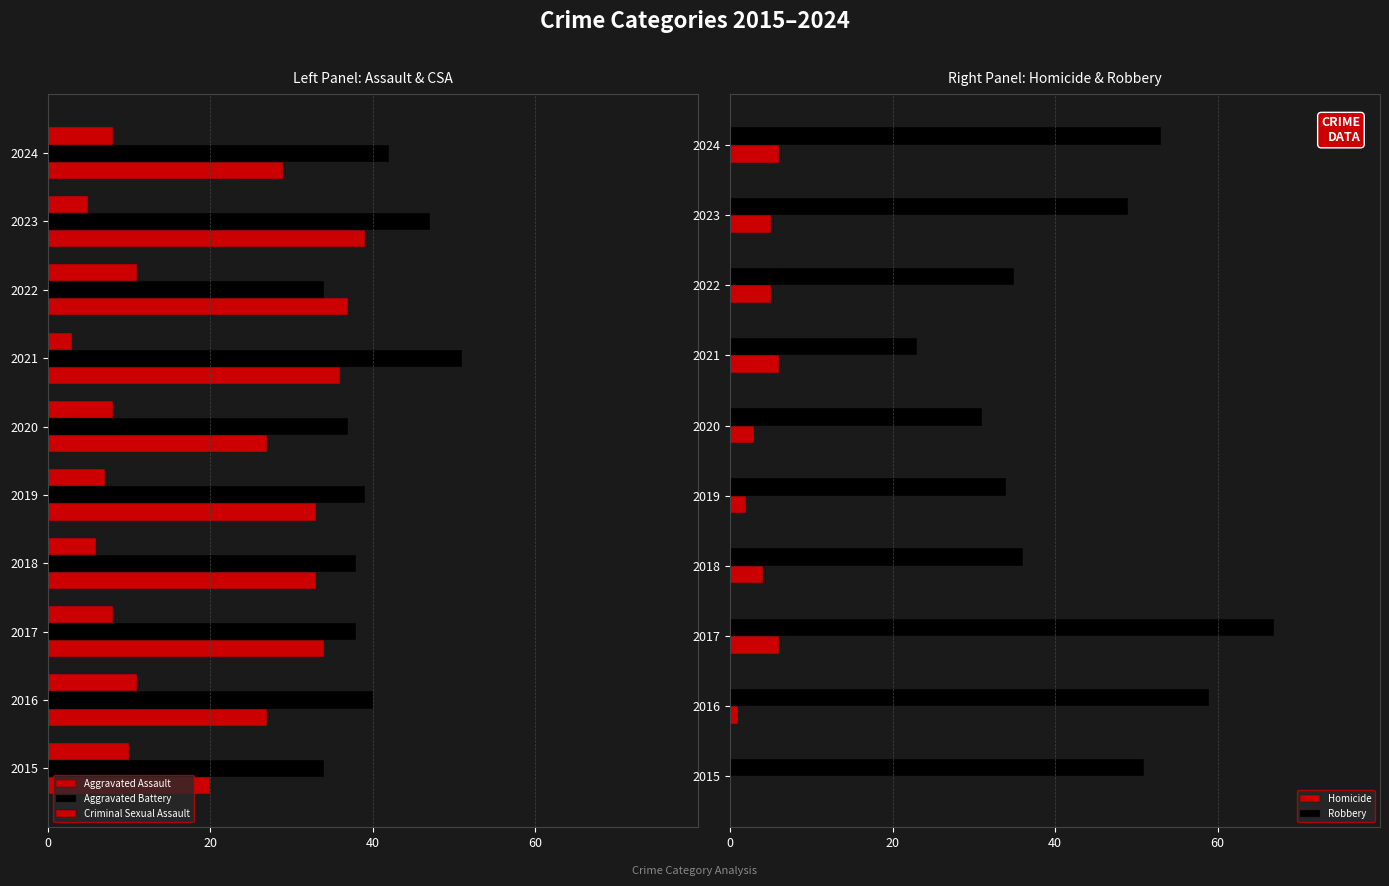

Count the number of data series in this chart.

5